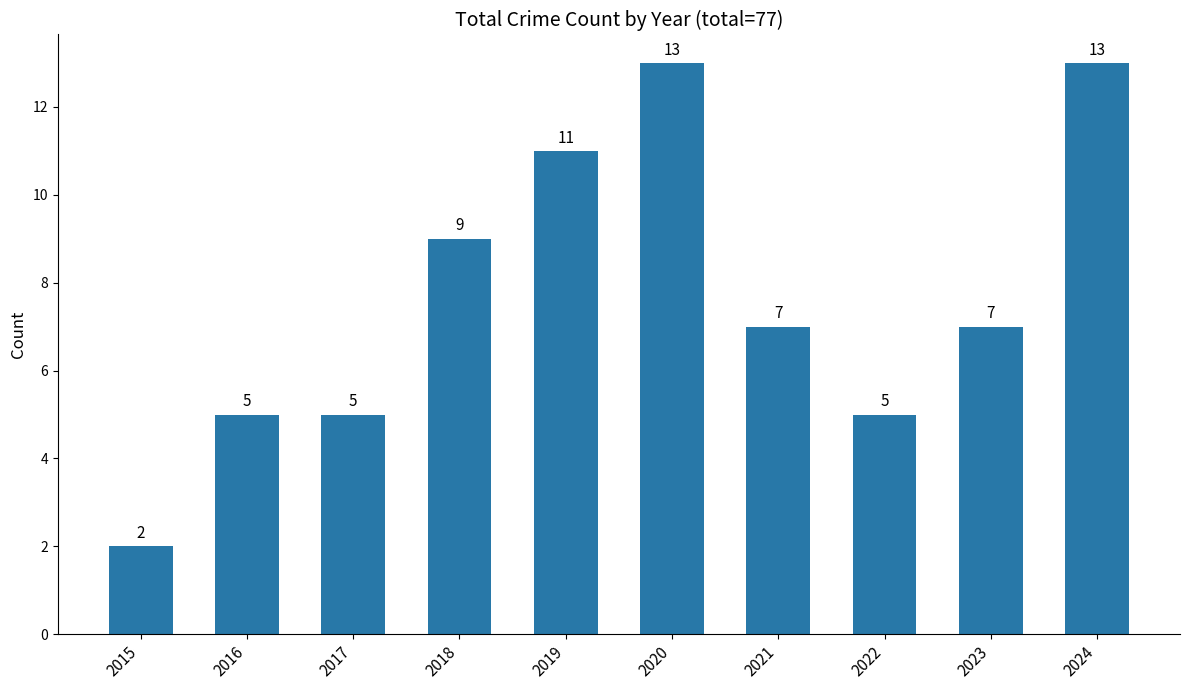

Is it true that the value at 2015 is 2?

True